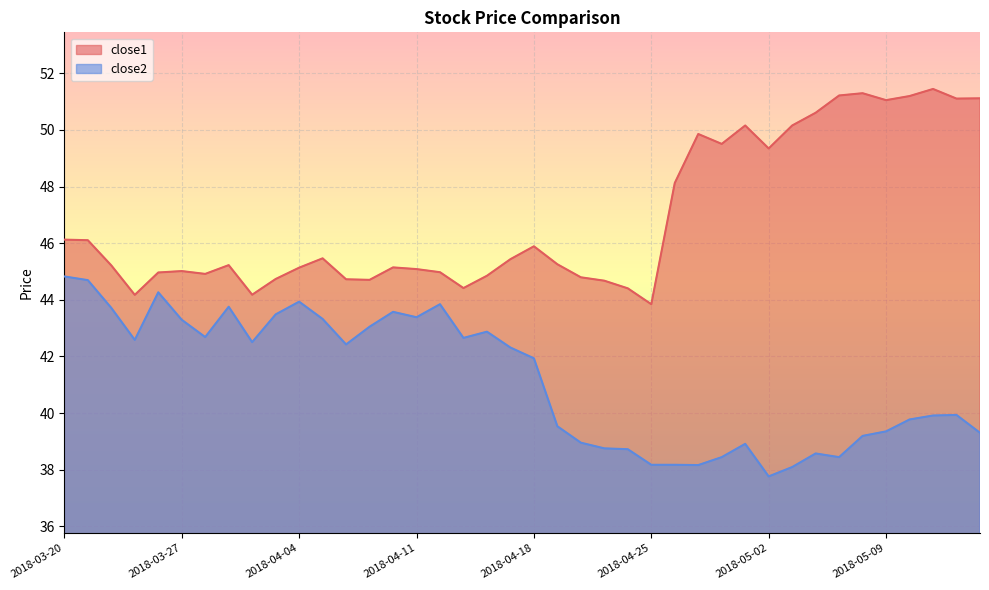

At 2018-05-14, list the series in order from smallest to largest.

close2, close1